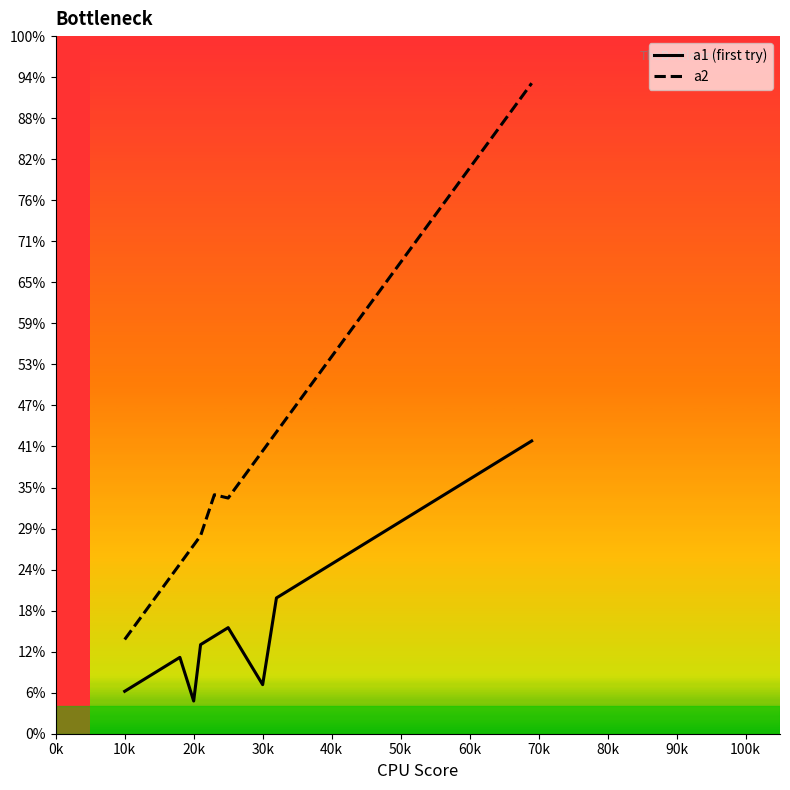

Is this an area chart (filled region under the line)?

No